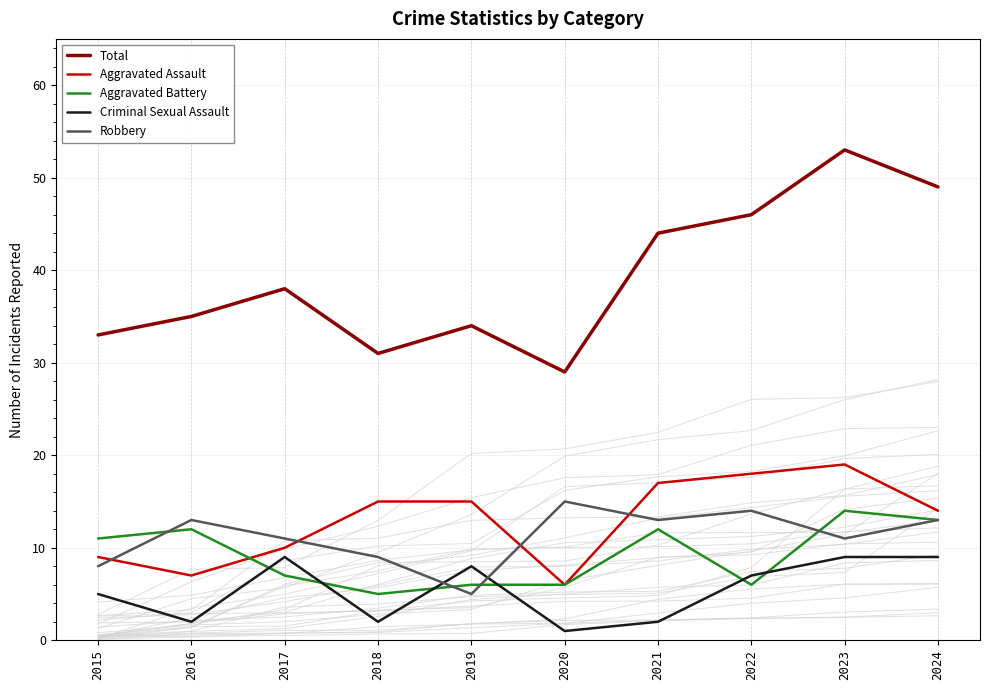

Where does the Robbery series first go above 13?

2020